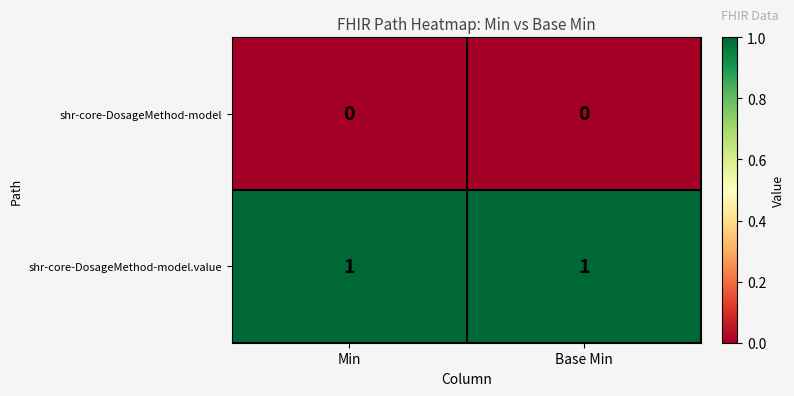

List the series in order of their overall mean, highest first.

shr-core-DosageMethod-model.value, shr-core-DosageMethod-model